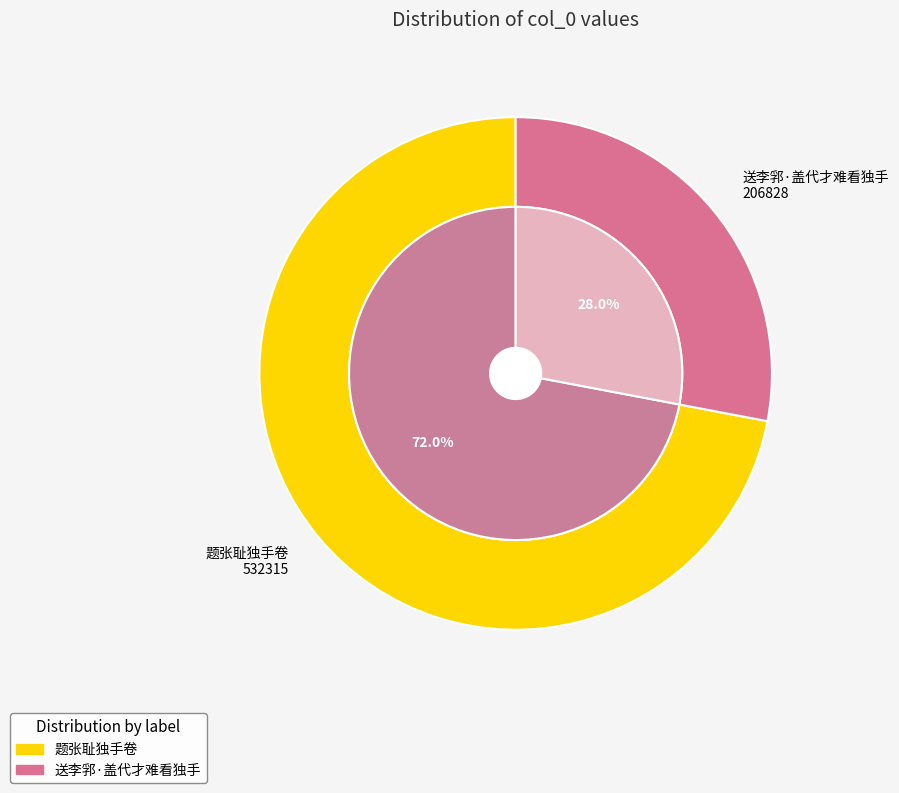

To the nearest percent, what is the difference between the largest and smallest slice percentages?

44%